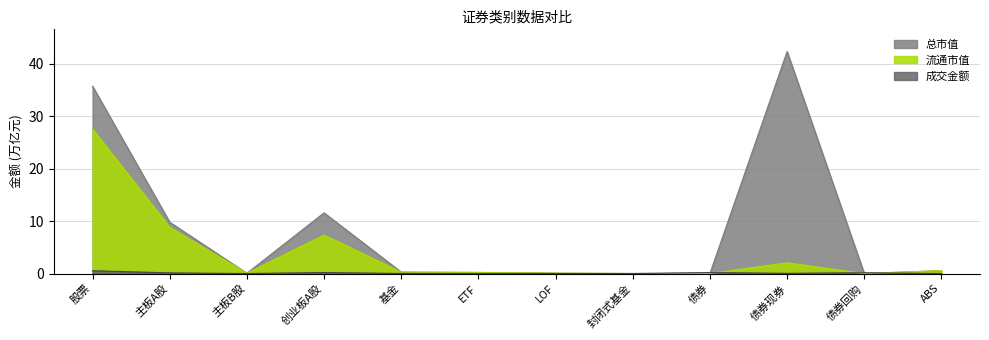

How many categories are shown in the chart?

12